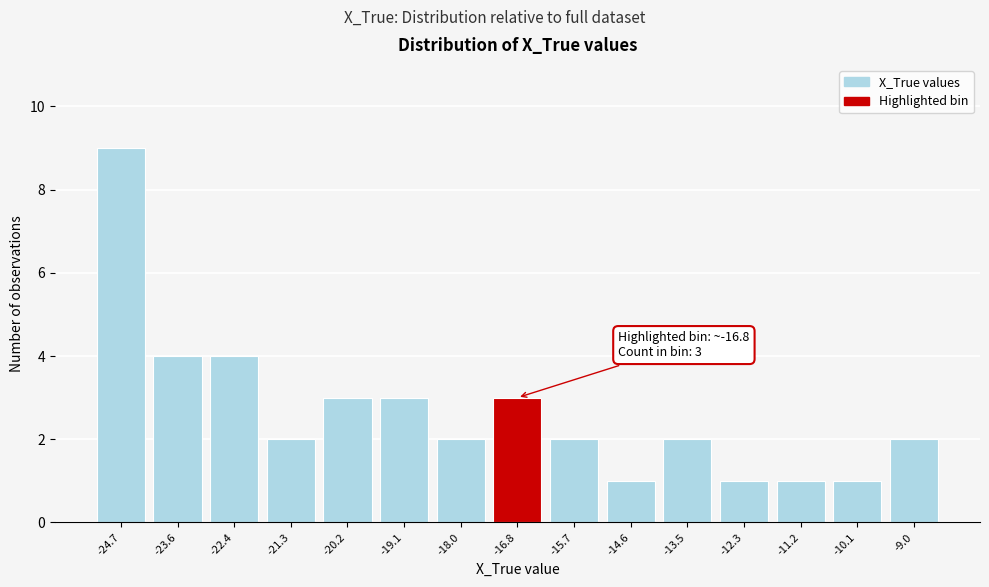

Over which range of the x-axis is the bar tallest?

-25.2 to -24.2